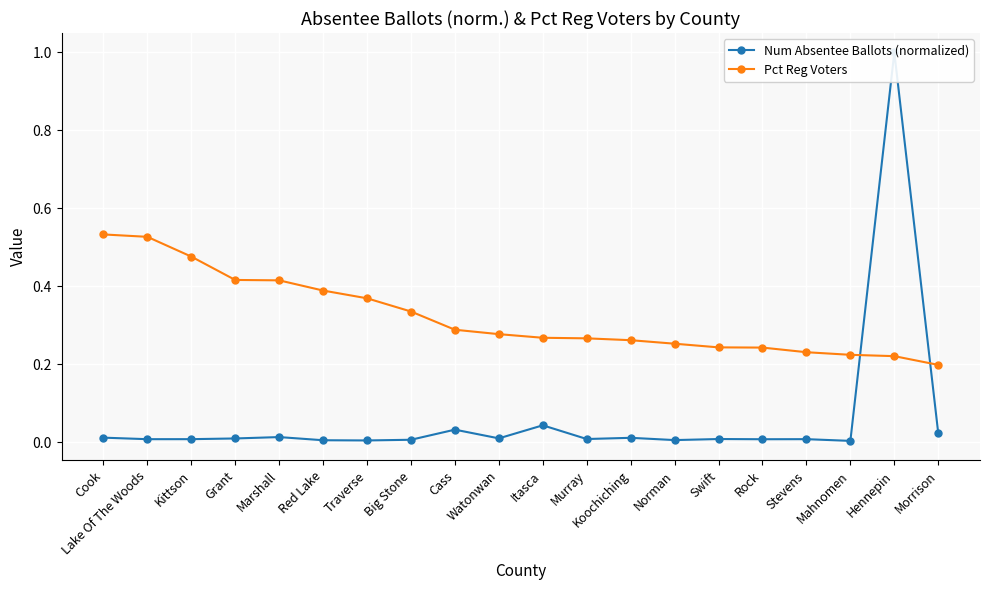

What is the label of the 4th point from the right?

Stevens